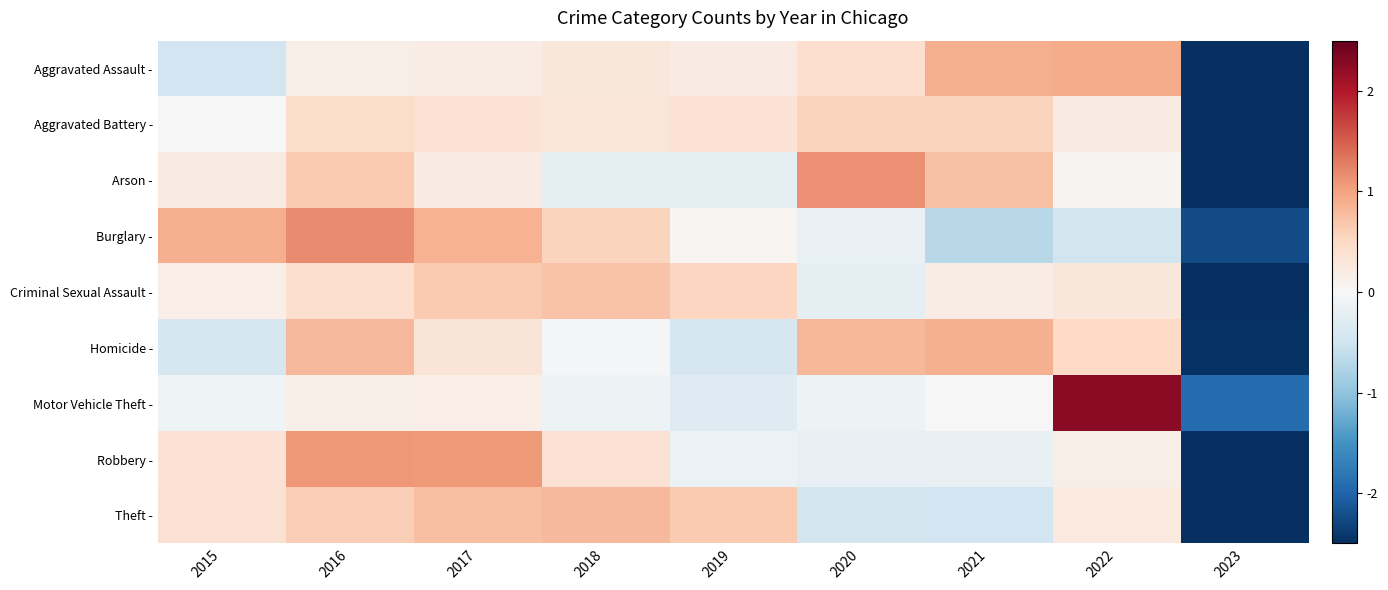

Which label corresponds to the smallest value in the chart?

2023